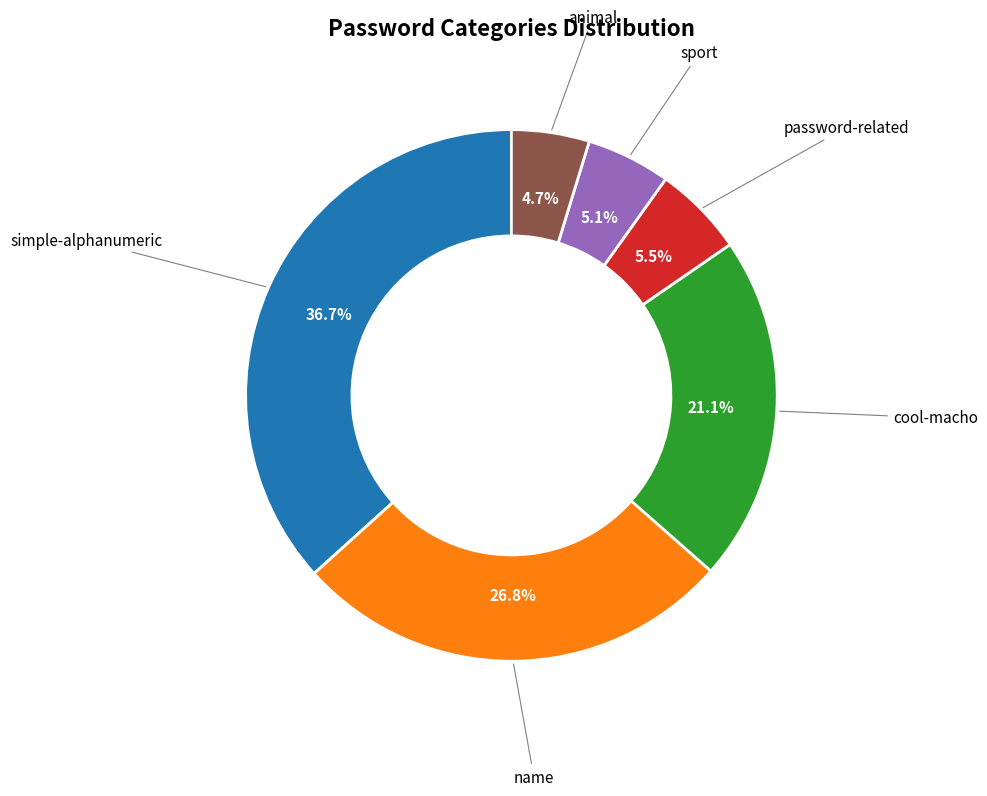

To the nearest percent, what percentage of the pie is sport?

5%